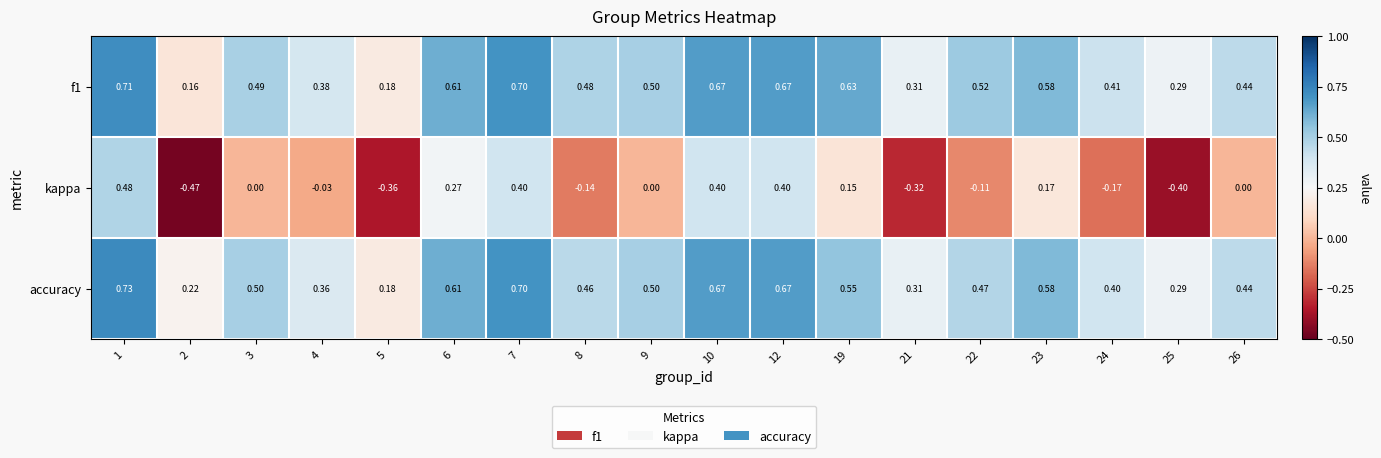

Is the value of kappa at 8 greater than the value of accuracy at 3?

No